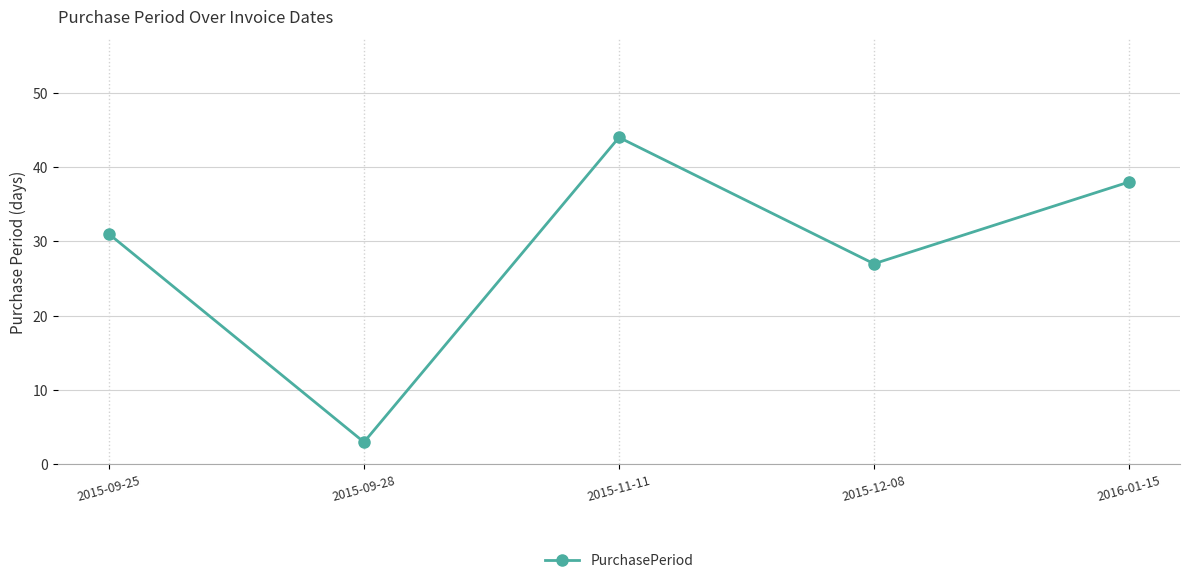

What is the maximum value shown in the chart?

44